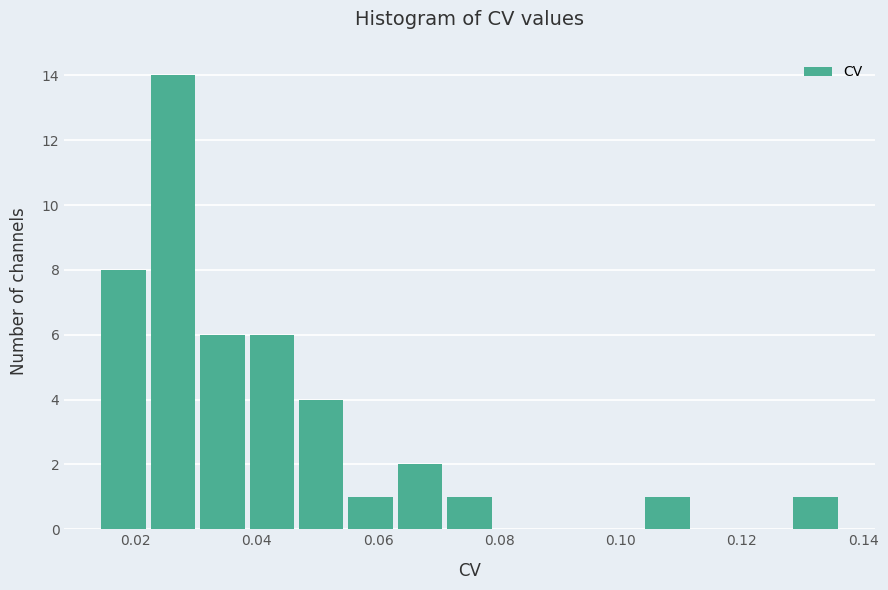

What is the height of the bar covering 0.030 to 0.038 on the x-axis? Neither the bar edges nor the heights are printed on the chart, so give them approximately, as read against the axes.

6